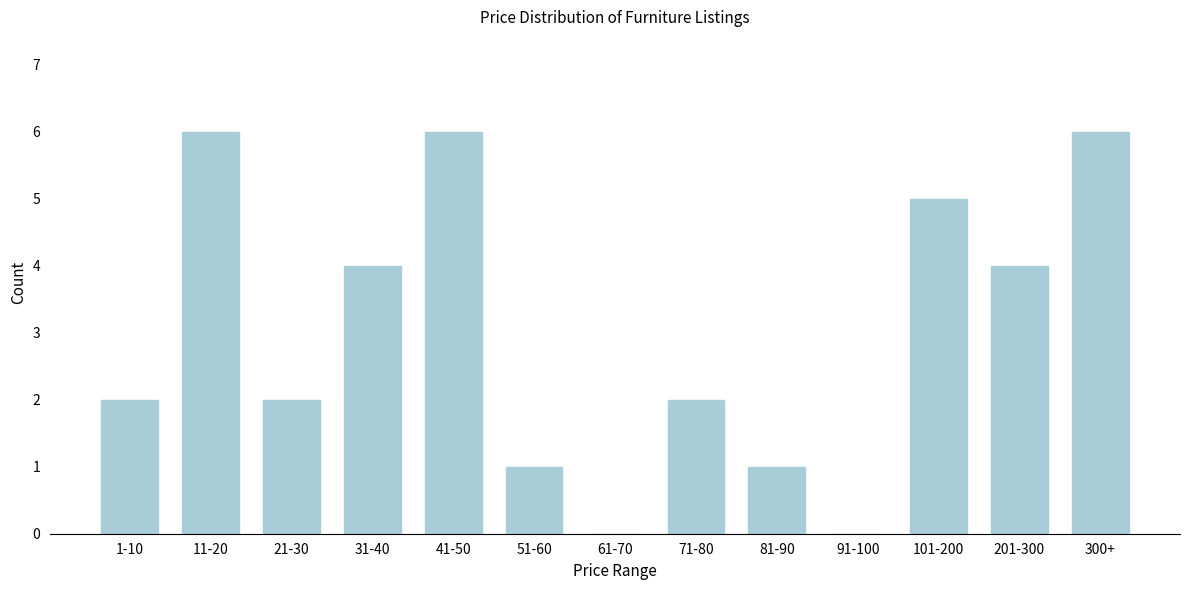

Reading left to right, transcribe all the data shown in this chart.

1-10=2	11-20=6	21-30=2	31-40=4	41-50=6	51-60=1	61-70=0	71-80=2	81-90=1	91-100=0	101-200=5	201-300=4	300+=6